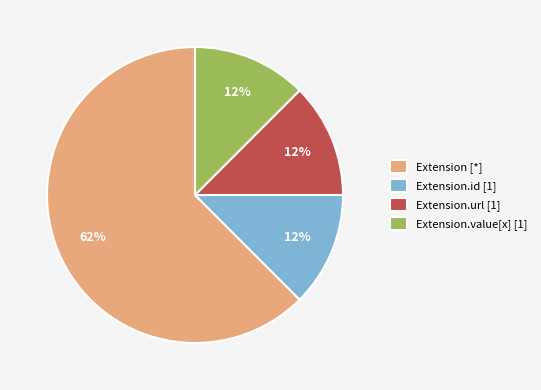

The Extension.url [1] slice represents 12% of the pie. True or false?

True